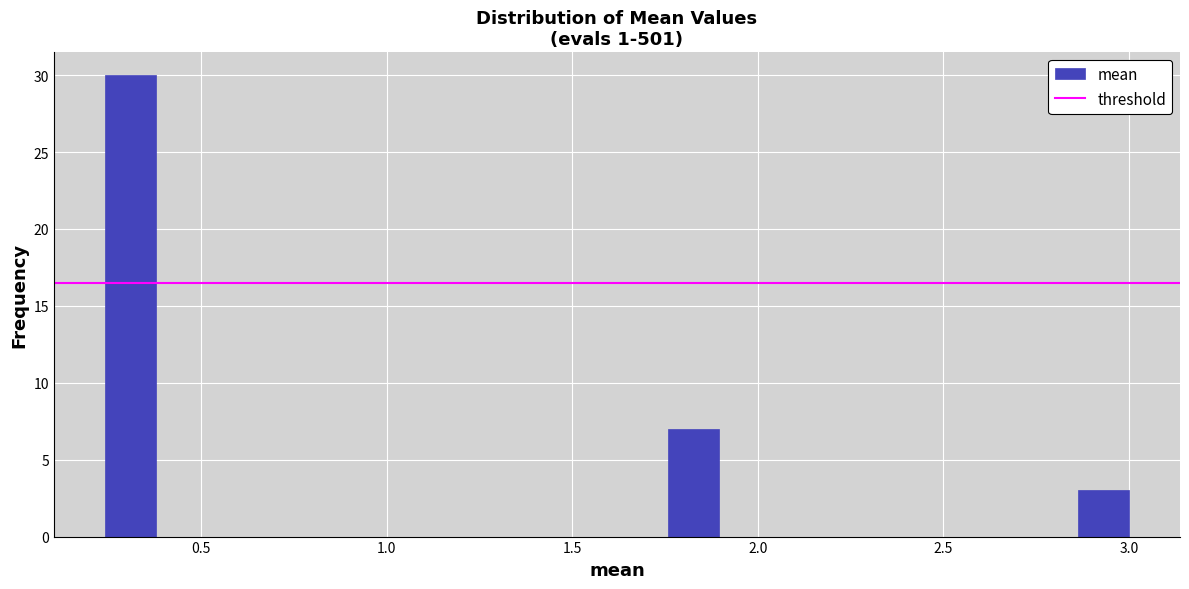

Around what value on the x-axis is the tallest bar? Give the approximate position of its centre, as read against the axis.

0.30